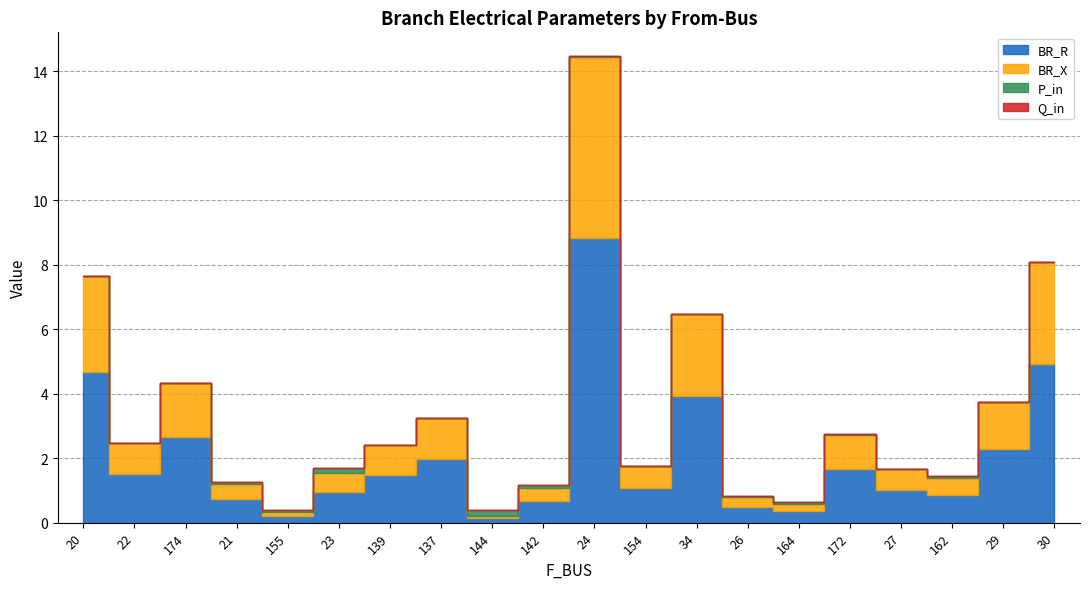

Between 154 and 26, which series saw the biggest shift?

BR_R